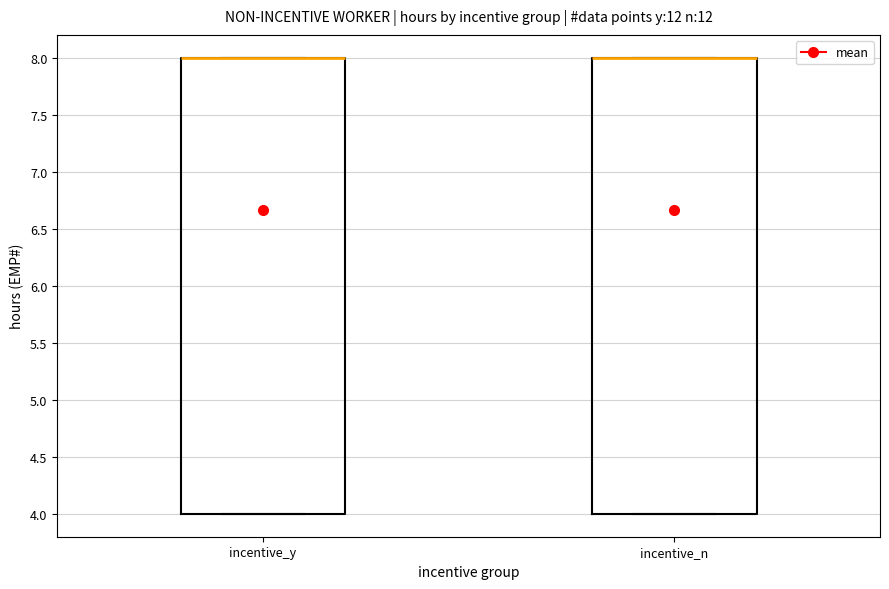

Reading left to right, transcribe this box plot: for each box, give where its median line is, the range the box spans, and where its two whiskers end, as read against the y-axis. The values are not printed on the chart, so give them approximately, as read against the axis.

incentive_y: median 8 (drawn on the box's upper edge), box 4 to 8, whiskers 4 to 8
incentive_n: median 8 (drawn on the box's upper edge), box 4 to 8, whiskers 4 to 8